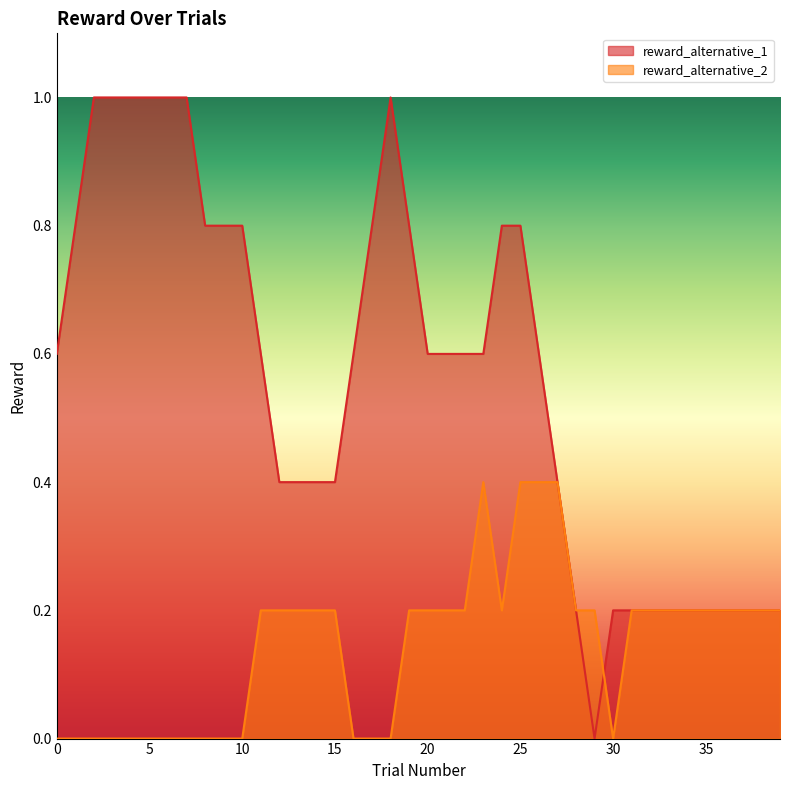

What is the maximum value shown in the chart?

1.0